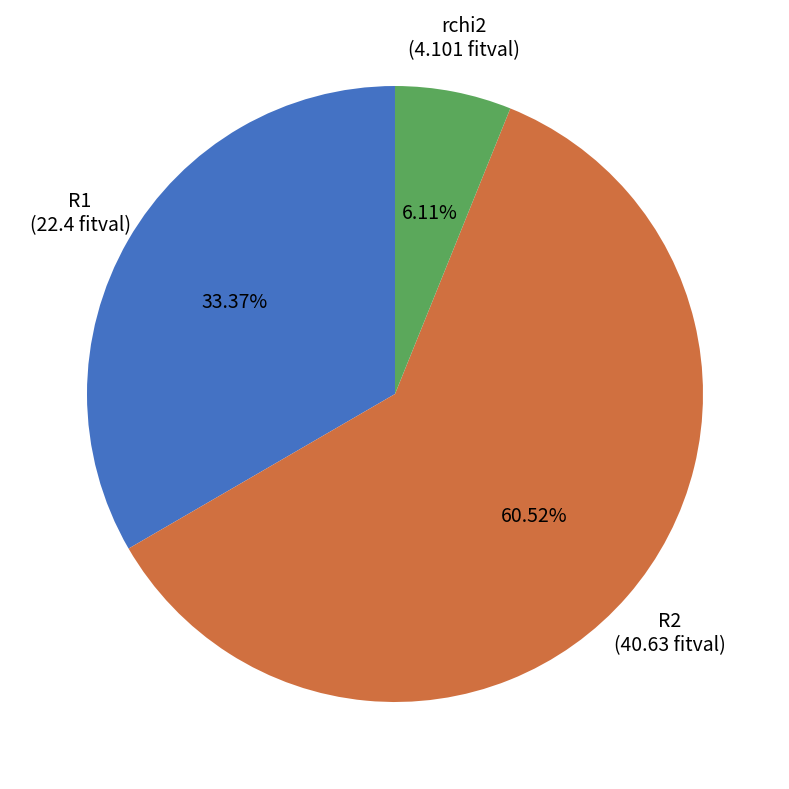

To the nearest percent, what percentage of the pie is rchi2?

6%